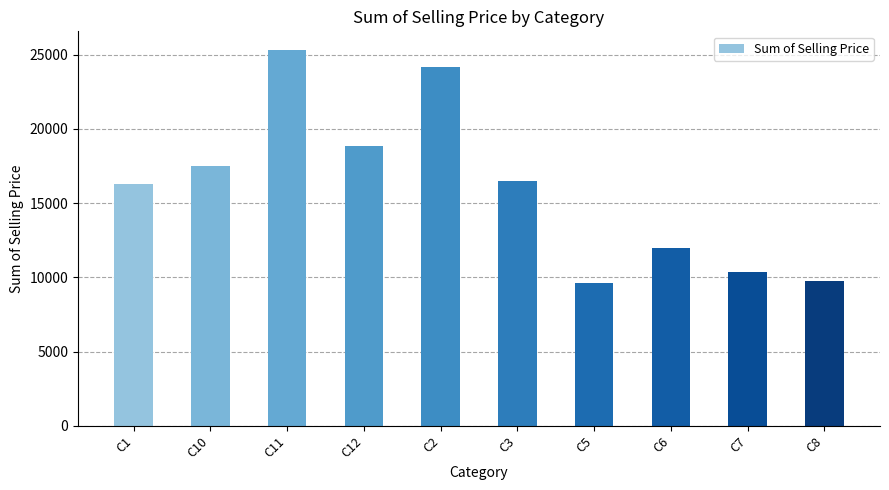

What is the sum of the values at C8 and C1?

26017.8